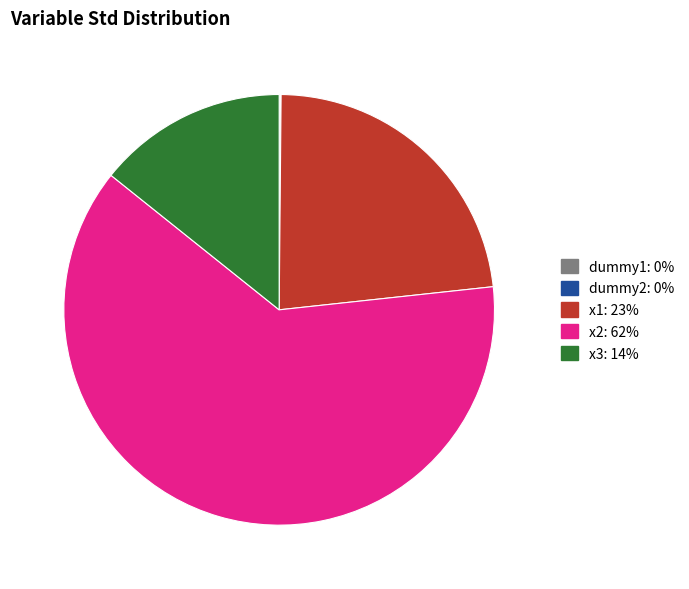

Which category has the biggest portion of the pie?

x2